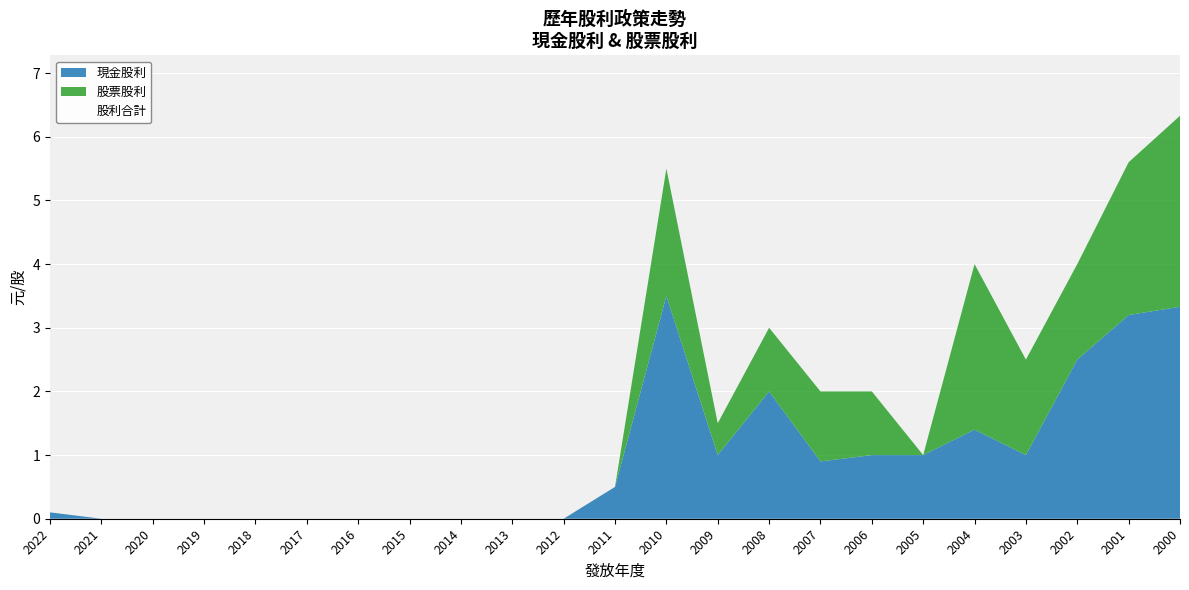

Which label corresponds to the smallest value in the chart?

2021